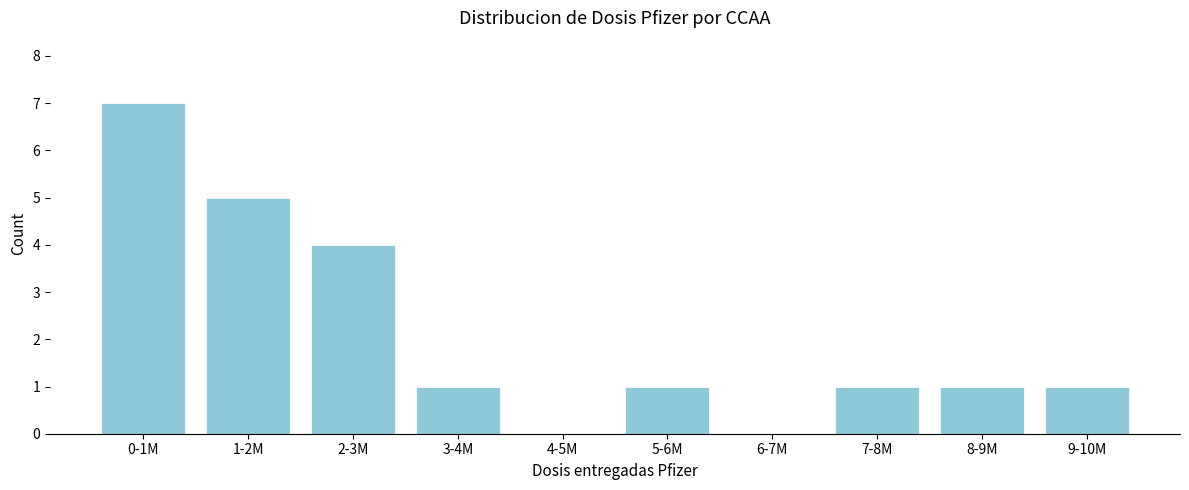

Reading left to right, transcribe all the data shown in this chart.

0-1M=7	1-2M=5	2-3M=4	3-4M=1	4-5M=0	5-6M=1	6-7M=0	7-8M=1	8-9M=1	9-10M=1